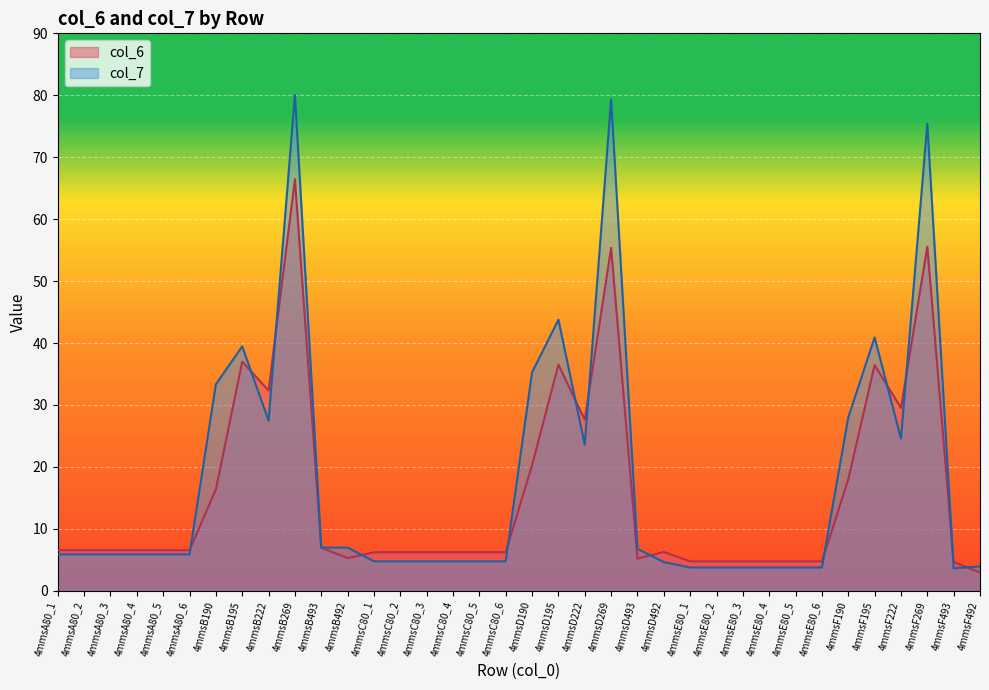

At which category does the chart reach its peak across all series?

4mmsB269